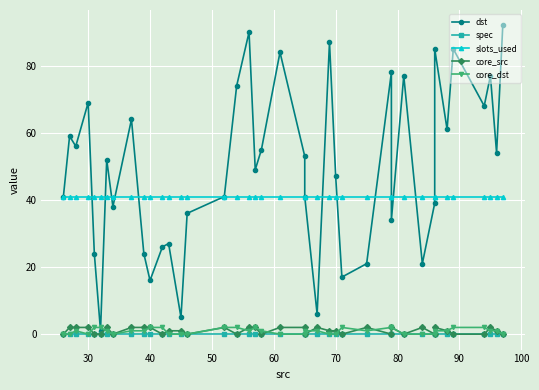

The value of core_dst at 14 is 1. True or false?

False